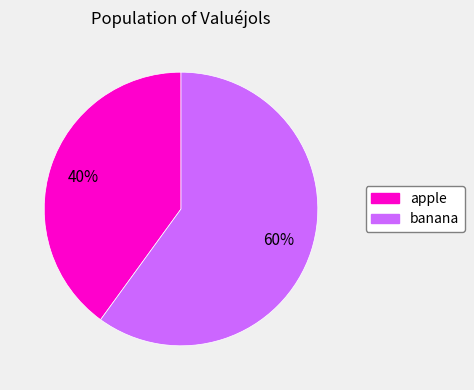

Rank the categories by value from highest to lowest.

banana, apple